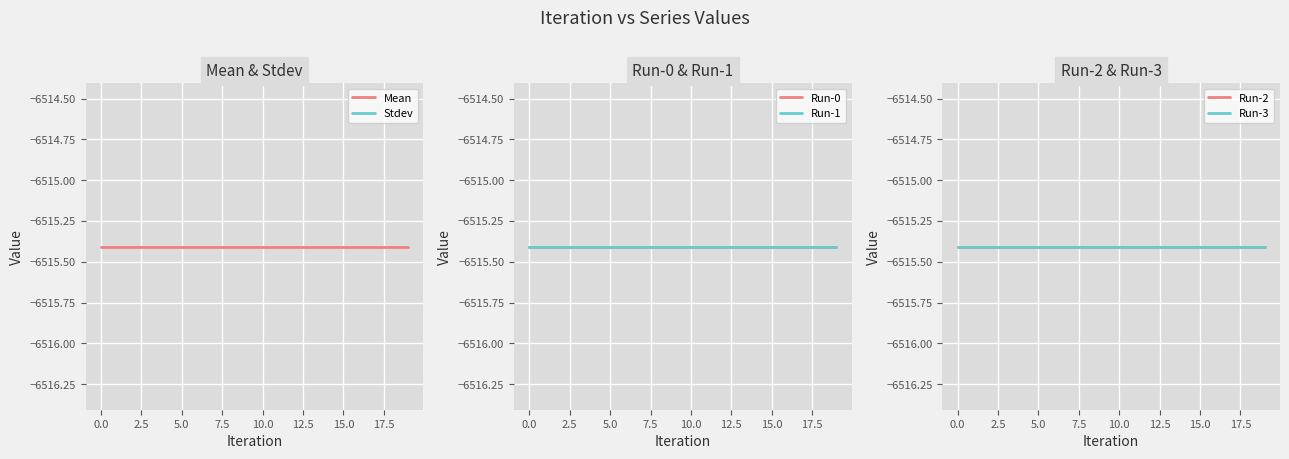

Does the chart display data point markers on the line(s)?

No